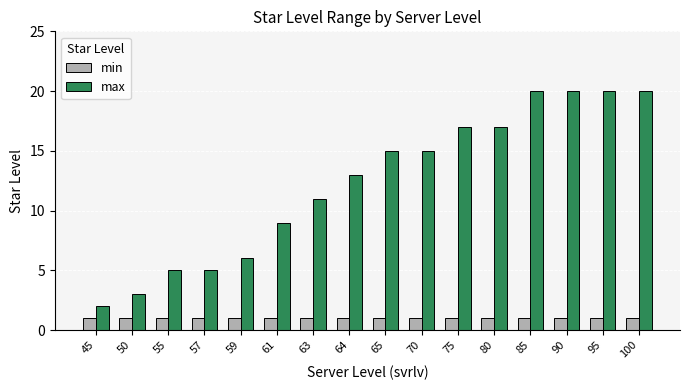

Rank the series by their average value, from lowest to highest.

min, max